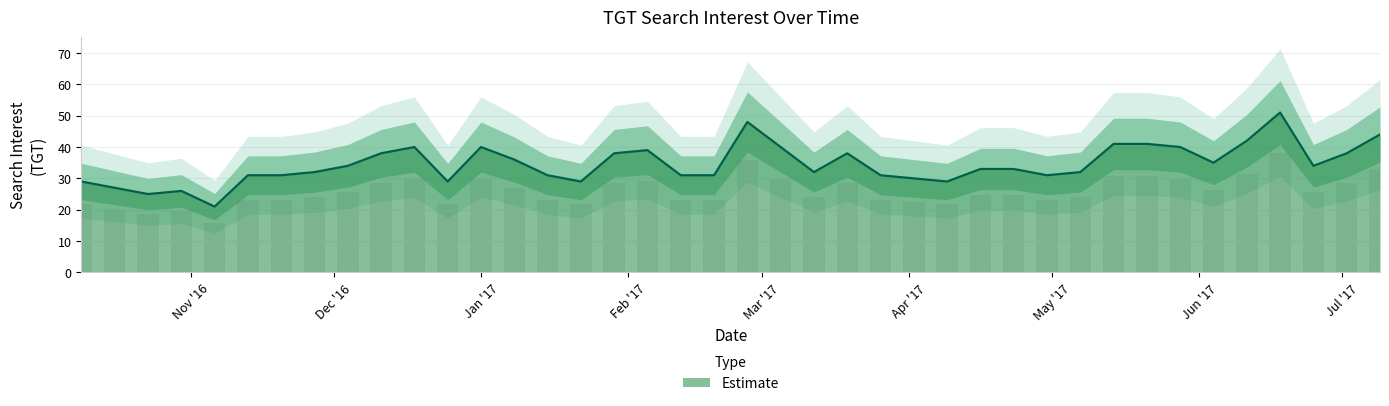

What is the maximum value for Estimate?

51